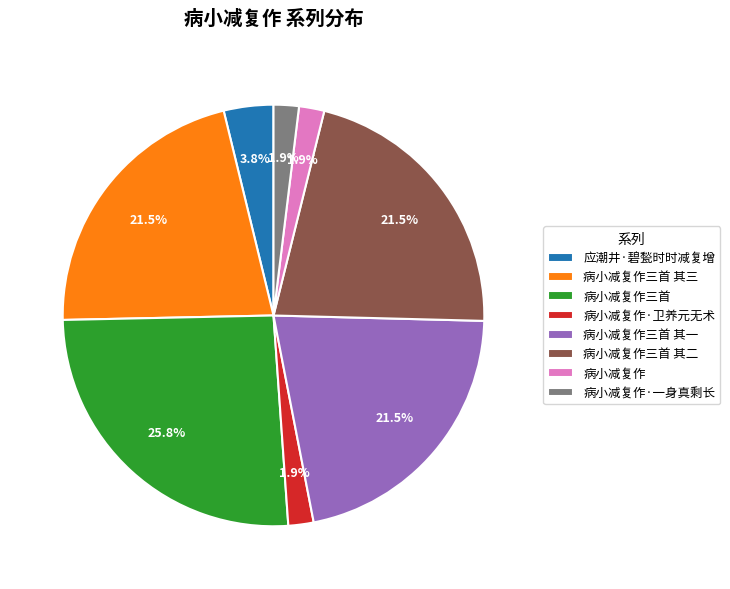

Which has a higher value, 病小减复作三首 其一 or 病小减复作?

病小减复作三首 其一